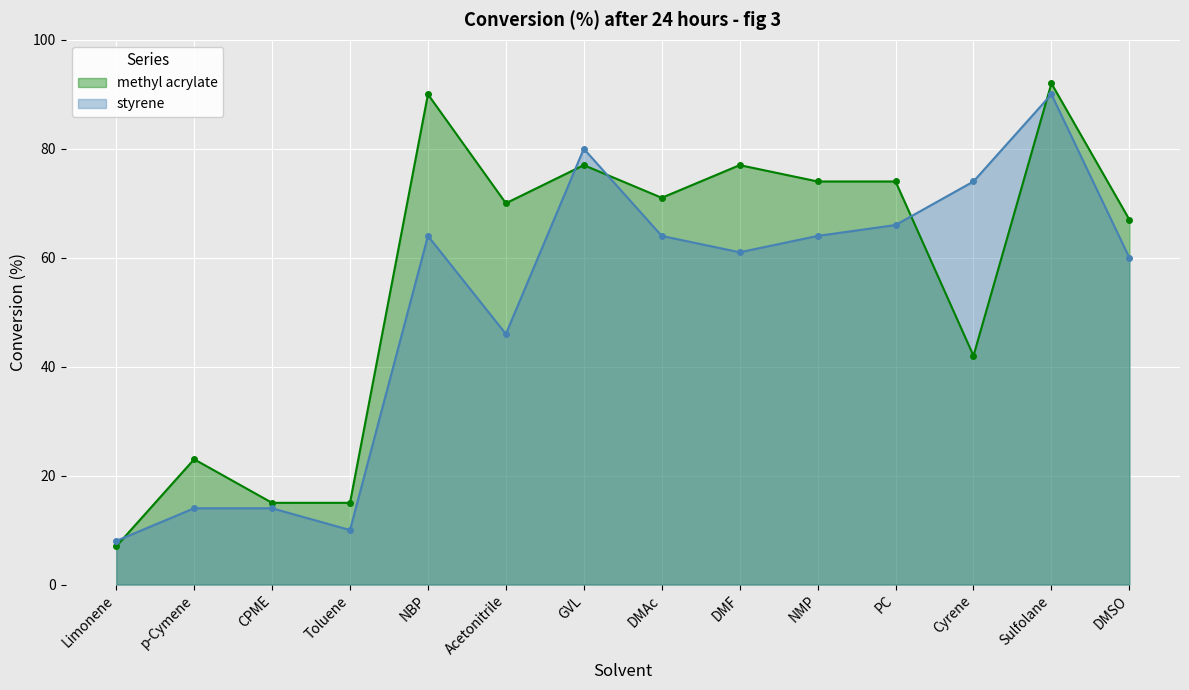

How many lines are shown in the chart?

2